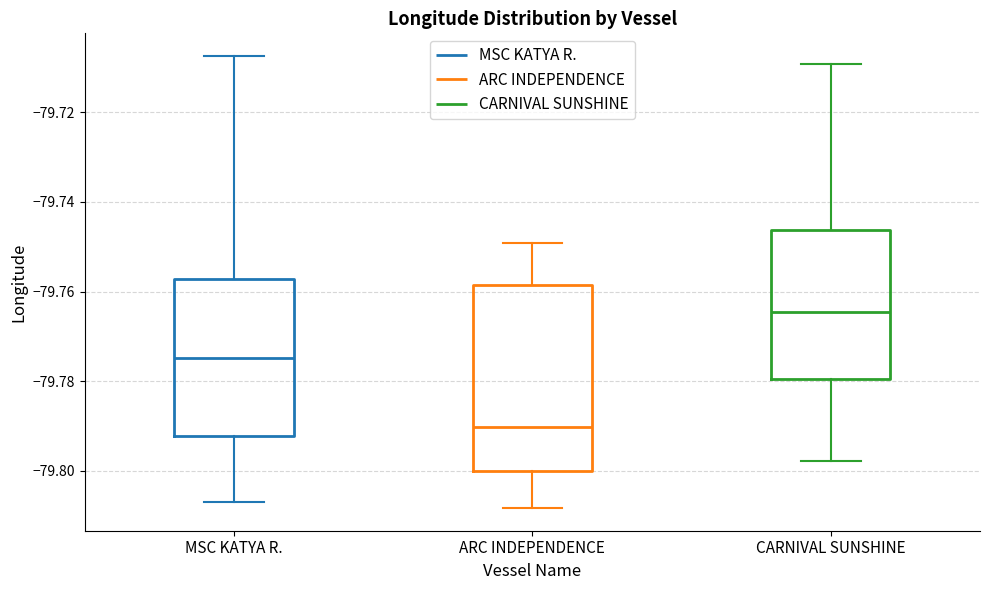

Which box is the tallest, from its lower edge to its upper edge?

ARC INDEPENDENCE